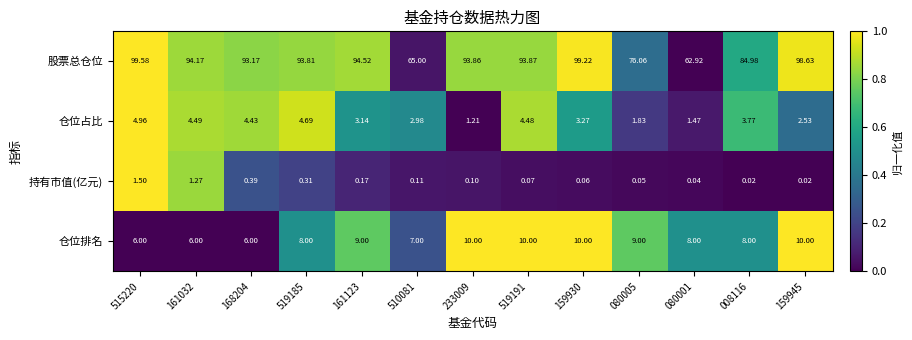

Between 161123 and 159945, which series saw the biggest shift?

股票总仓位